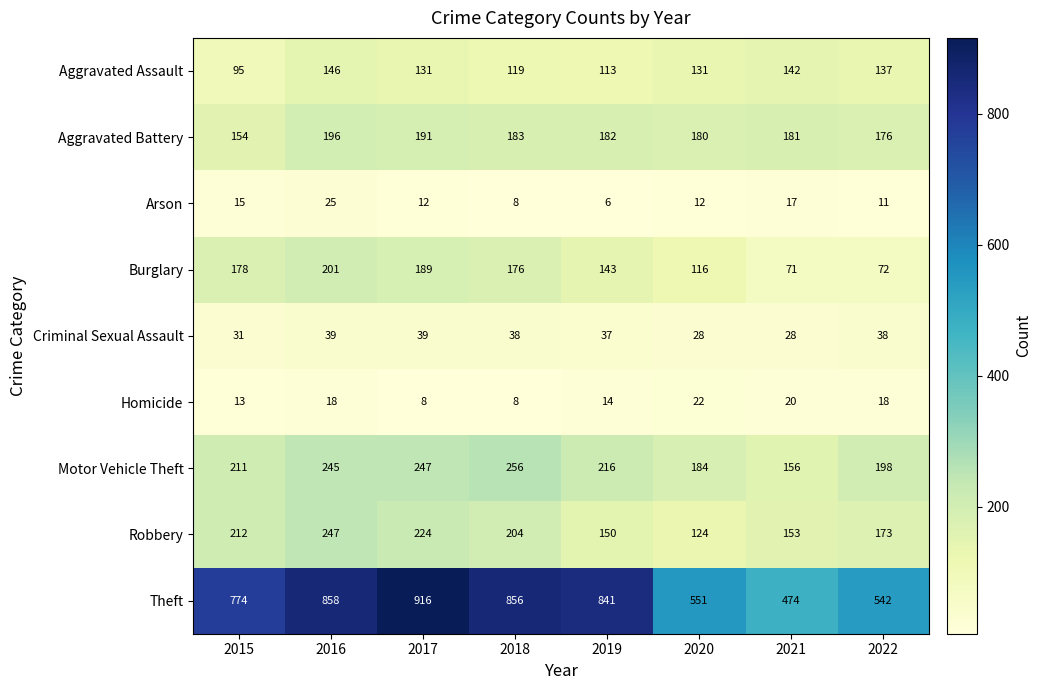

Is it true that Aggravated Battery equals 183 at 2018?

True